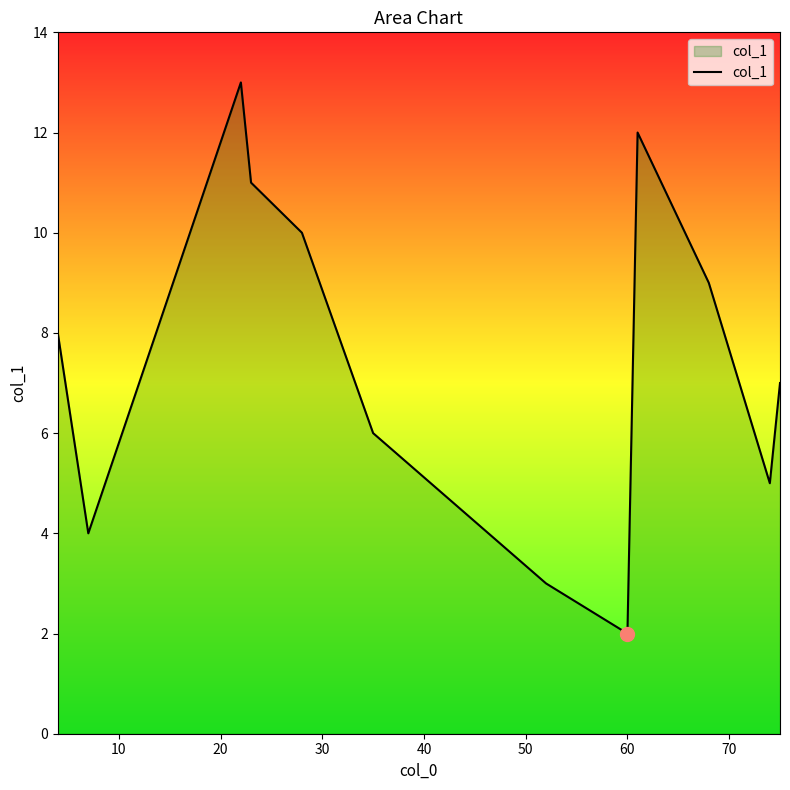

Reading left to right, extract all data points from this chart.

8.0	4.0	13.0	11.0	10.0	6.0	3.0	2.0	12.0	9.0	5.0	7.0